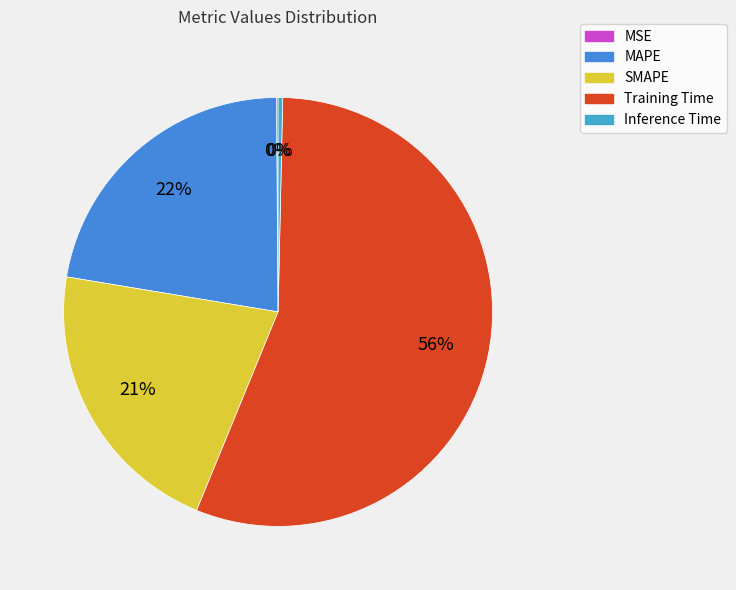

What is the largest slice in the pie chart?

Training Time